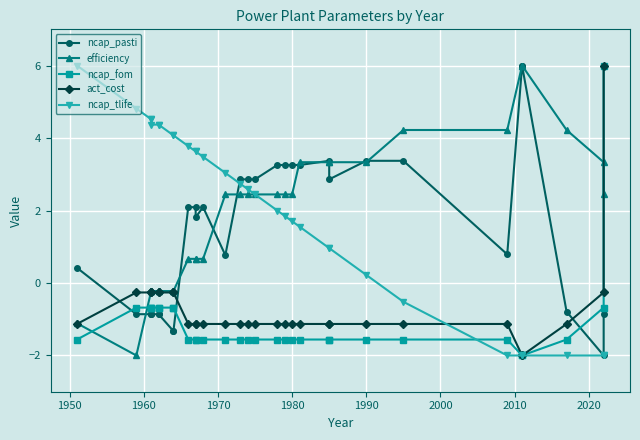

How many distinct data groups are displayed?

5